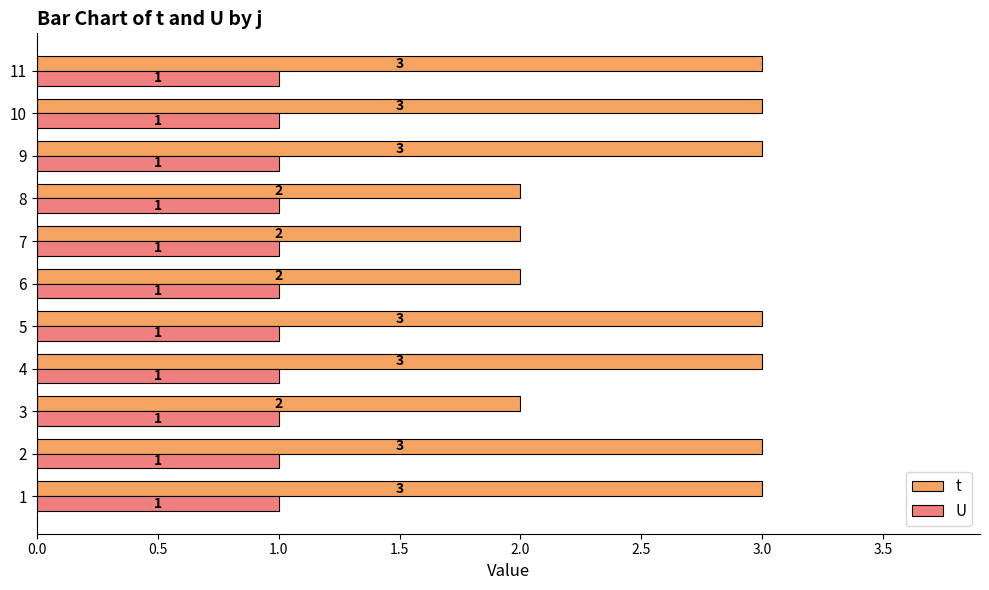

Rank the series by their average value, from lowest to highest.

U, t